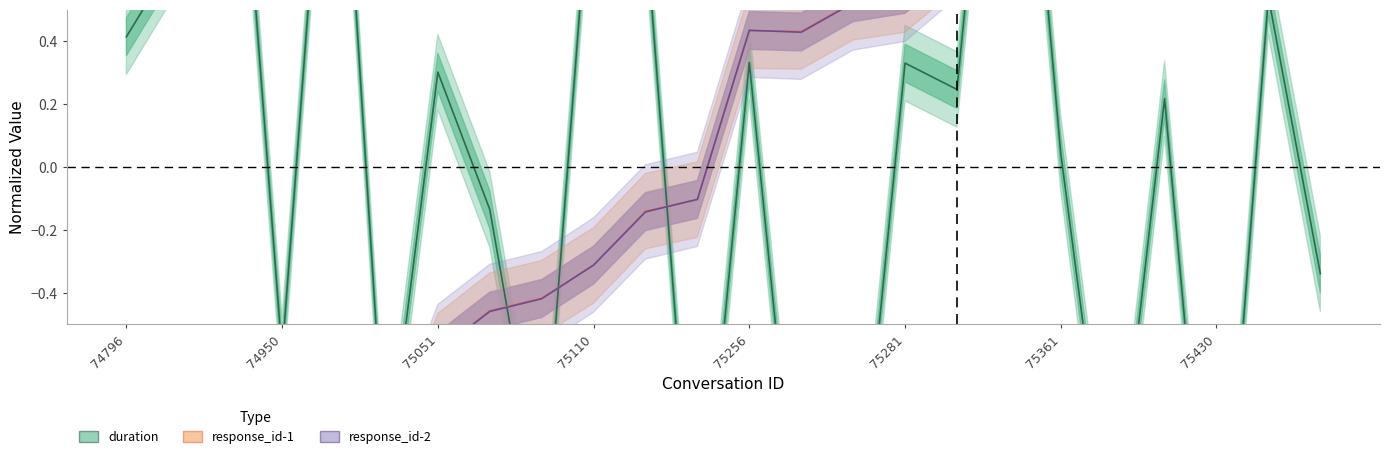

How many interior local valleys does the response_id-1 series have?

2